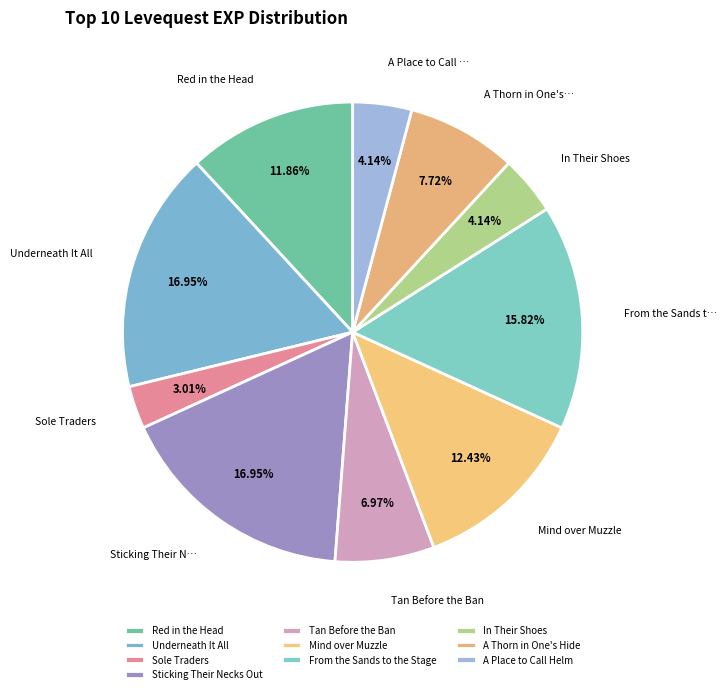

To the nearest percent, what portion does Mind over Muzzle represent?

12%